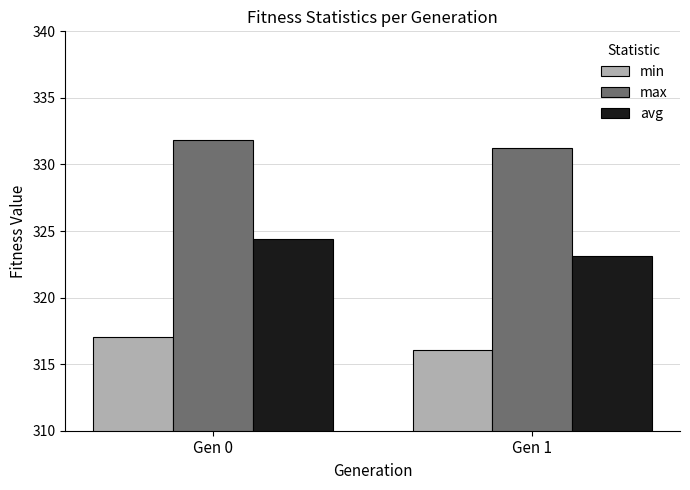

Read the max value at Gen 1.

331.2